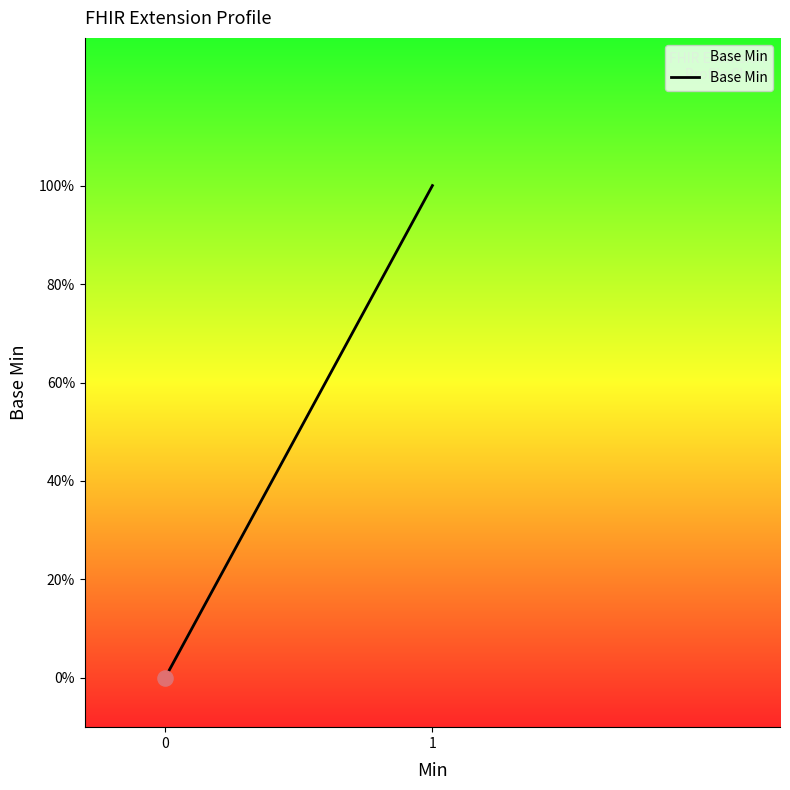

Is this an area chart (filled region under the line)?

Yes